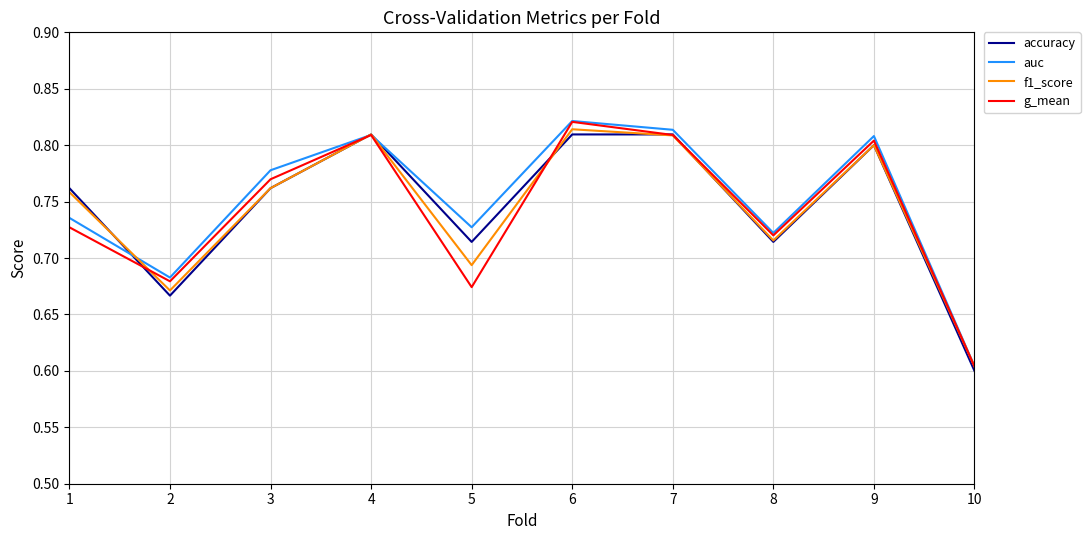

What is the total value across all series at 10?

2.4